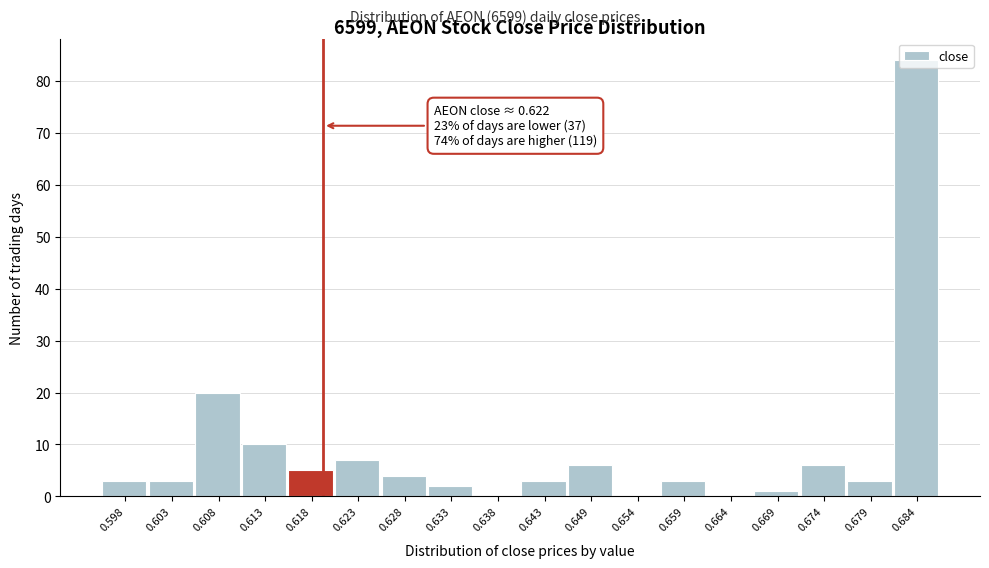

What is the sum of all values?

160